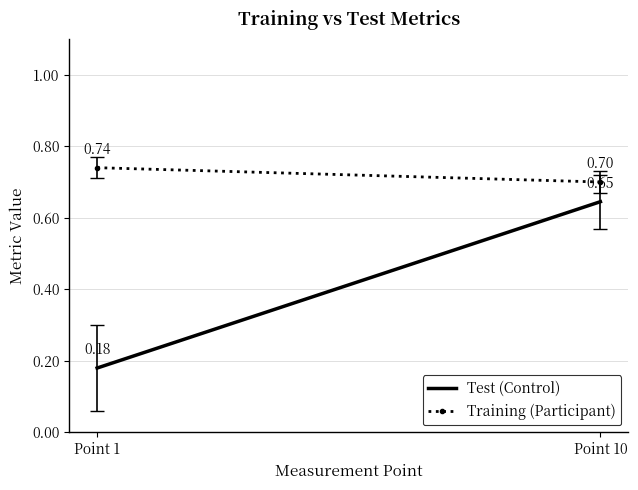

What is the value of the Test (Control) point at the 2nd from the left?

0.6